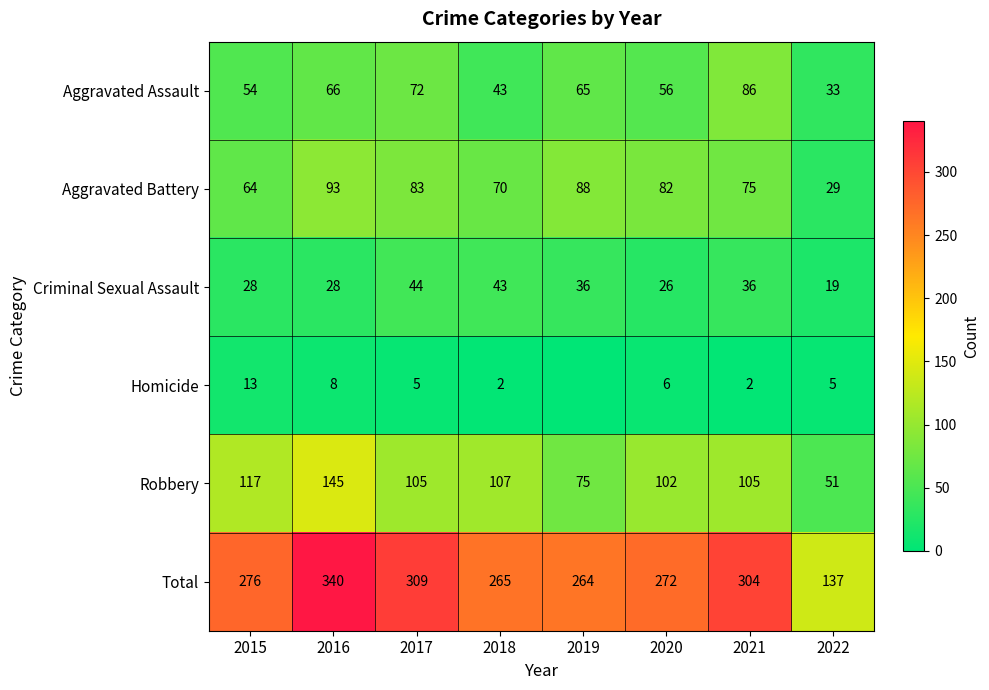

What is the sum of the Aggravated Assault values at 2015 and 2022?

87